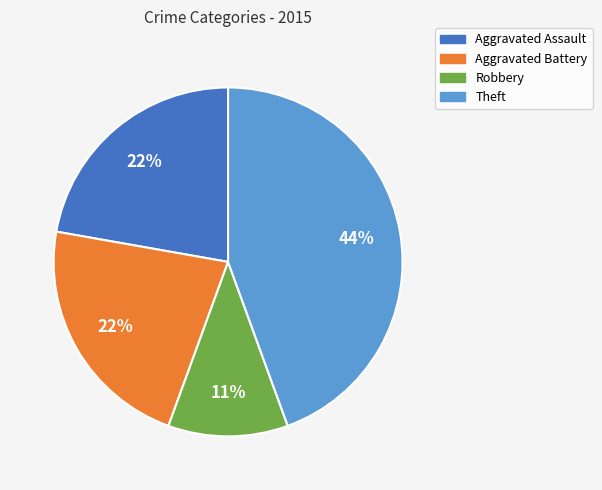

To the nearest percent, what is the difference between the largest and smallest slice percentages?

33%